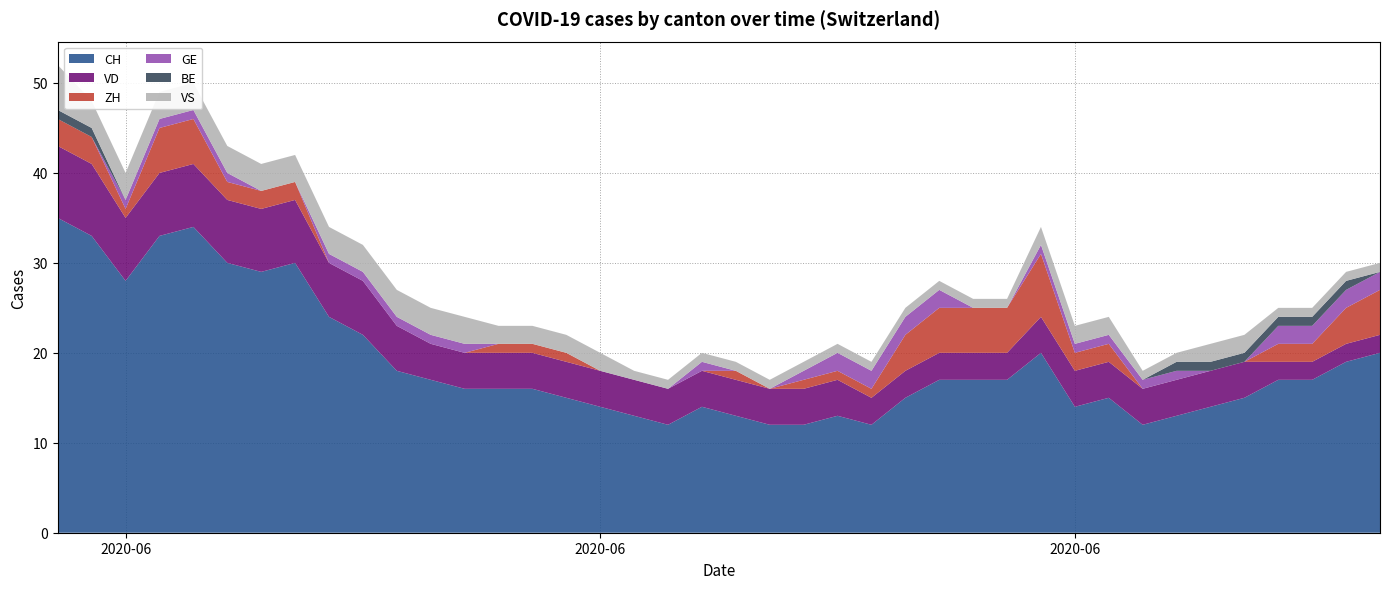

Reading left to right, what are all the values shown in this chart?

CH: 2020-05-31=35	2020-06-01=33	2020-06-02=28	2020-06-03=33	2020-06-04=34	2020-06-05=30	2020-06-06=29	2020-06-07=30	2020-06-08=24	2020-06-09=22	2020-06-10=18	2020-06-11=17	2020-06-12=16	2020-06-13=16	2020-06-14=16	2020-06-15=15	2020-06-16=14	2020-06-17=13	2020-06-18=12	2020-06-19=14	2020-06-20=13	2020-06-21=12	2020-06-22=12	2020-06-23=13	2020-06-24=12	2020-06-25=15	2020-06-26=17	2020-06-27=17	2020-06-28=17	2020-06-29=20	2020-06-30=14	2020-07-01=15	2020-07-02=12	2020-07-03=13	2020-07-04=14	2020-07-05=15	2020-07-06=17	2020-07-07=17	2020-07-08=19	2020-07-09=20
VD: 2020-05-31=8	2020-06-01=8	2020-06-02=7	2020-06-03=7	2020-06-04=7	2020-06-05=7	2020-06-06=7	2020-06-07=7	2020-06-08=6	2020-06-09=6	2020-06-10=5	2020-06-11=4	2020-06-12=4	2020-06-13=4	2020-06-14=4	2020-06-15=4	2020-06-16=4	2020-06-17=4	2020-06-18=4	2020-06-19=4	2020-06-20=4	2020-06-21=4	2020-06-22=4	2020-06-23=4	2020-06-24=3	2020-06-25=3	2020-06-26=3	2020-06-27=3	2020-06-28=3	2020-06-29=4	2020-06-30=4	2020-07-01=4	2020-07-02=4	2020-07-03=4	2020-07-04=4	2020-07-05=4	2020-07-06=2	2020-07-07=2	2020-07-08=2	2020-07-09=2
ZH: 2020-05-31=3	2020-06-01=3	2020-06-02=1	2020-06-03=5	2020-06-04=5	2020-06-05=2	2020-06-06=2	2020-06-07=2	2020-06-08=0	2020-06-09=0	2020-06-10=0	2020-06-11=0	2020-06-12=0	2020-06-13=1	2020-06-14=1	2020-06-15=1	2020-06-16=0	2020-06-17=0	2020-06-18=0	2020-06-19=0	2020-06-20=1	2020-06-21=0	2020-06-22=1	2020-06-23=1	2020-06-24=1	2020-06-25=4	2020-06-26=5	2020-06-27=5	2020-06-28=5	2020-06-29=7	2020-06-30=2	2020-07-01=2	2020-07-02=0	2020-07-03=0	2020-07-04=0	2020-07-05=0	2020-07-06=2	2020-07-07=2	2020-07-08=4	2020-07-09=5
GE: 2020-05-31=0	2020-06-01=0	2020-06-02=1	2020-06-03=1	2020-06-04=1	2020-06-05=1	2020-06-06=0	2020-06-07=0	2020-06-08=1	2020-06-09=1	2020-06-10=1	2020-06-11=1	2020-06-12=1	2020-06-13=0	2020-06-14=0	2020-06-15=0	2020-06-16=0	2020-06-17=0	2020-06-18=0	2020-06-19=1	2020-06-20=0	2020-06-21=0	2020-06-22=1	2020-06-23=2	2020-06-24=2	2020-06-25=2	2020-06-26=2	2020-06-27=0	2020-06-28=0	2020-06-29=1	2020-06-30=1	2020-07-01=1	2020-07-02=1	2020-07-03=1	2020-07-04=0	2020-07-05=0	2020-07-06=2	2020-07-07=2	2020-07-08=2	2020-07-09=2
BE: 2020-05-31=1	2020-06-01=1	2020-06-02=0	2020-06-03=0	2020-06-04=0	2020-06-05=0	2020-06-06=0	2020-06-07=0	2020-06-08=0	2020-06-09=0	2020-06-10=0	2020-06-11=0	2020-06-12=0	2020-06-13=0	2020-06-14=0	2020-06-15=0	2020-06-16=0	2020-06-17=0	2020-06-18=0	2020-06-19=0	2020-06-20=0	2020-06-21=0	2020-06-22=0	2020-06-23=0	2020-06-24=0	2020-06-25=0	2020-06-26=0	2020-06-27=0	2020-06-28=0	2020-06-29=0	2020-06-30=0	2020-07-01=0	2020-07-02=0	2020-07-03=1	2020-07-04=1	2020-07-05=1	2020-07-06=1	2020-07-07=1	2020-07-08=1	2020-07-09=0
VS: 2020-05-31=5	2020-06-01=3	2020-06-02=3	2020-06-03=3	2020-06-04=3	2020-06-05=3	2020-06-06=3	2020-06-07=3	2020-06-08=3	2020-06-09=3	2020-06-10=3	2020-06-11=3	2020-06-12=3	2020-06-13=2	2020-06-14=2	2020-06-15=2	2020-06-16=2	2020-06-17=1	2020-06-18=1	2020-06-19=1	2020-06-20=1	2020-06-21=1	2020-06-22=1	2020-06-23=1	2020-06-24=1	2020-06-25=1	2020-06-26=1	2020-06-27=1	2020-06-28=1	2020-06-29=2	2020-06-30=2	2020-07-01=2	2020-07-02=1	2020-07-03=1	2020-07-04=2	2020-07-05=2	2020-07-06=1	2020-07-07=1	2020-07-08=1	2020-07-09=1